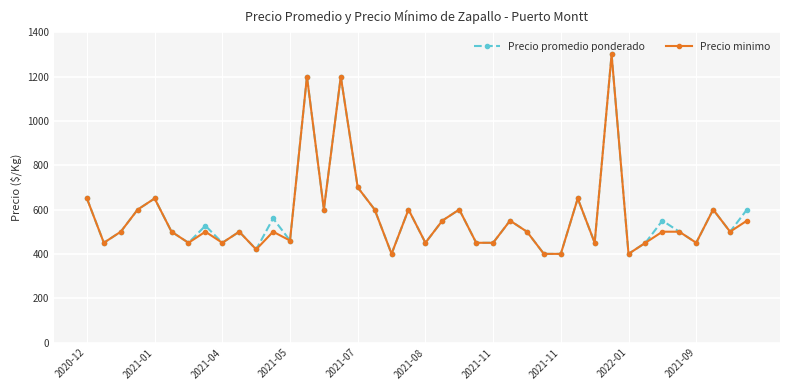

What is the average value of the Precio promedio ponderado series?

570